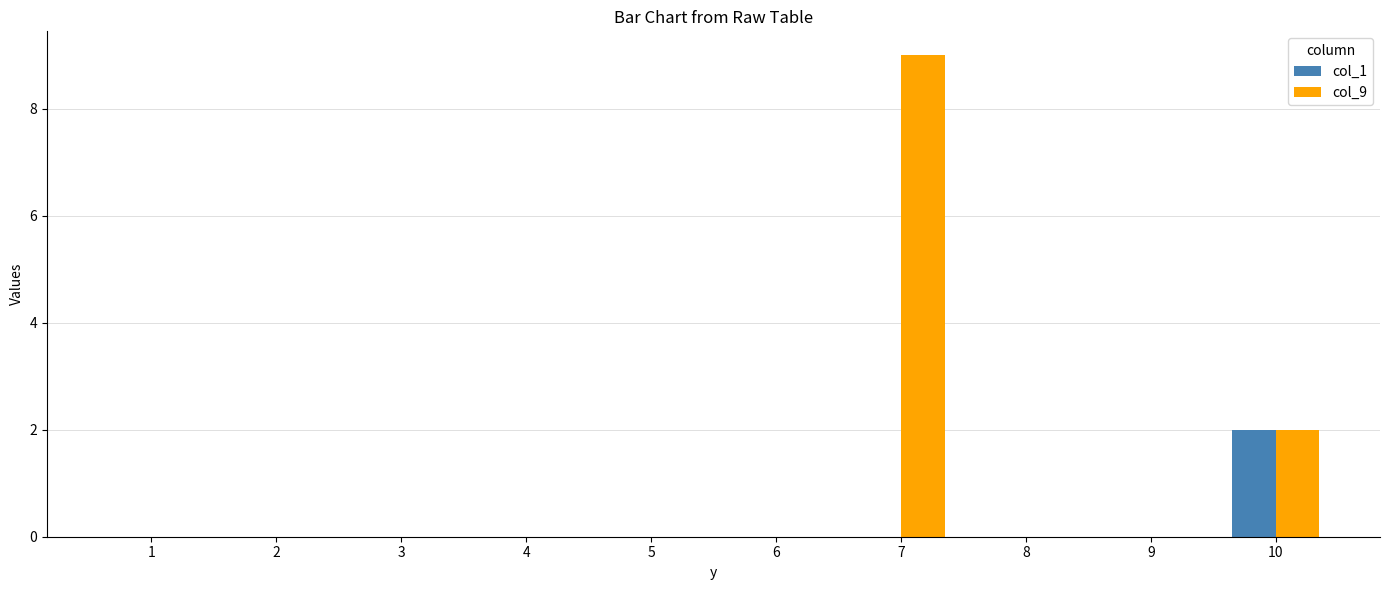

What is the sum of all col_9 values?

11